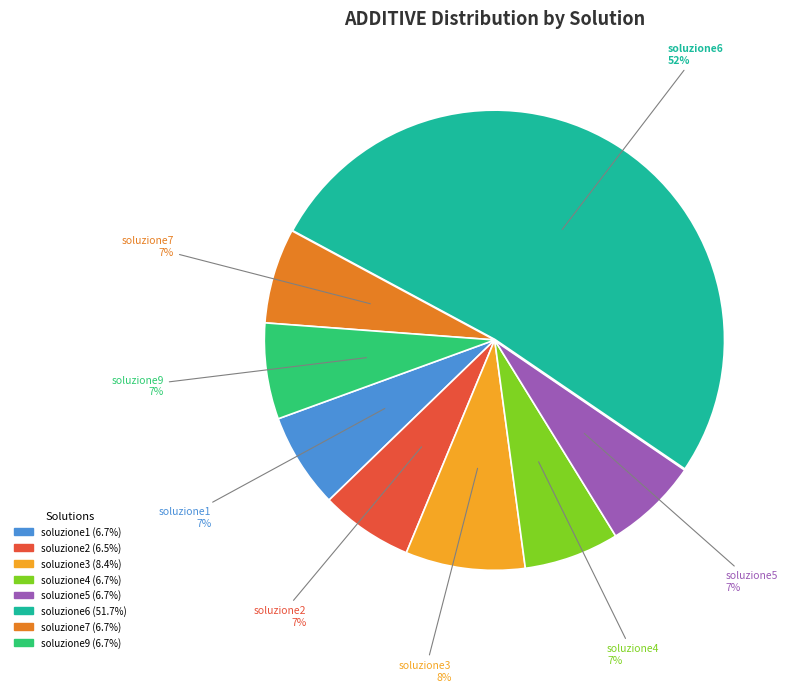

Which has a higher value, soluzione6 or soluzione9?

soluzione6